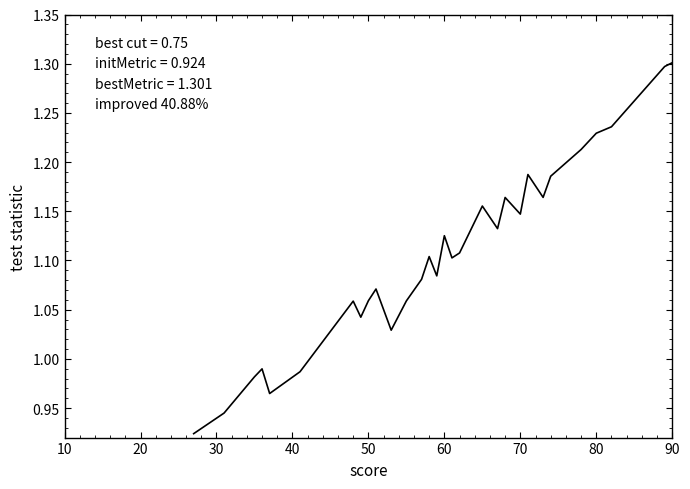

What is the maximum value shown in the chart?

1.3